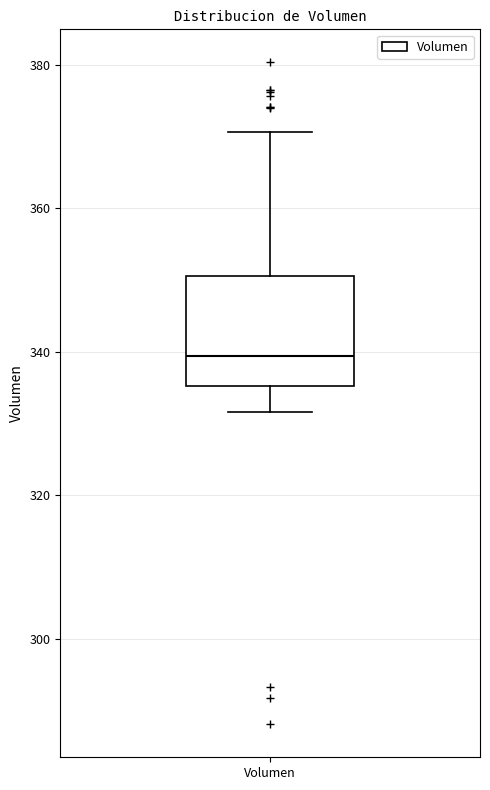

Where is the upper edge of the box for Volumen on the y-axis? The values are not printed on the chart, so give them approximately, as read against the axis.

350